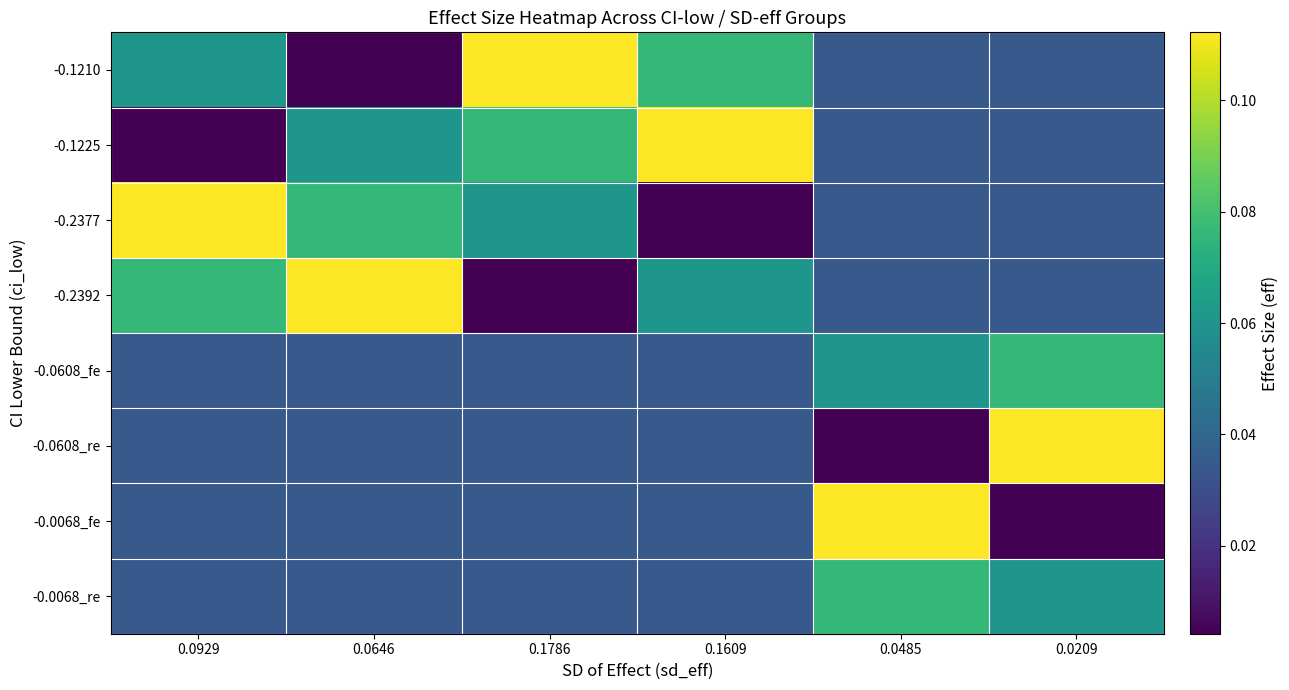

Reading right to left, list all the values displayed in this chart.

-0.1210: 0.0209=0.0	0.0485=0.0	0.1609=0.1	0.1786=0.1	0.0646=0.0	0.0929=0.1
-0.1225: 0.0209=0.0	0.0485=0.0	0.1609=0.1	0.1786=0.1	0.0646=0.1	0.0929=0.0
-0.2377: 0.0209=0.0	0.0485=0.0	0.1609=0.0	0.1786=0.1	0.0646=0.1	0.0929=0.1
-0.2392: 0.0209=0.0	0.0485=0.0	0.1609=0.1	0.1786=0.0	0.0646=0.1	0.0929=0.1
-0.0608_fe: 0.0209=0.1	0.0485=0.1	0.1609=0.0	0.1786=0.0	0.0646=0.0	0.0929=0.0
-0.0608_re: 0.0209=0.1	0.0485=0.0	0.1609=0.0	0.1786=0.0	0.0646=0.0	0.0929=0.0
-0.0068_fe: 0.0209=0.0	0.0485=0.1	0.1609=0.0	0.1786=0.0	0.0646=0.0	0.0929=0.0
-0.0068_re: 0.0209=0.1	0.0485=0.1	0.1609=0.0	0.1786=0.0	0.0646=0.0	0.0929=0.0